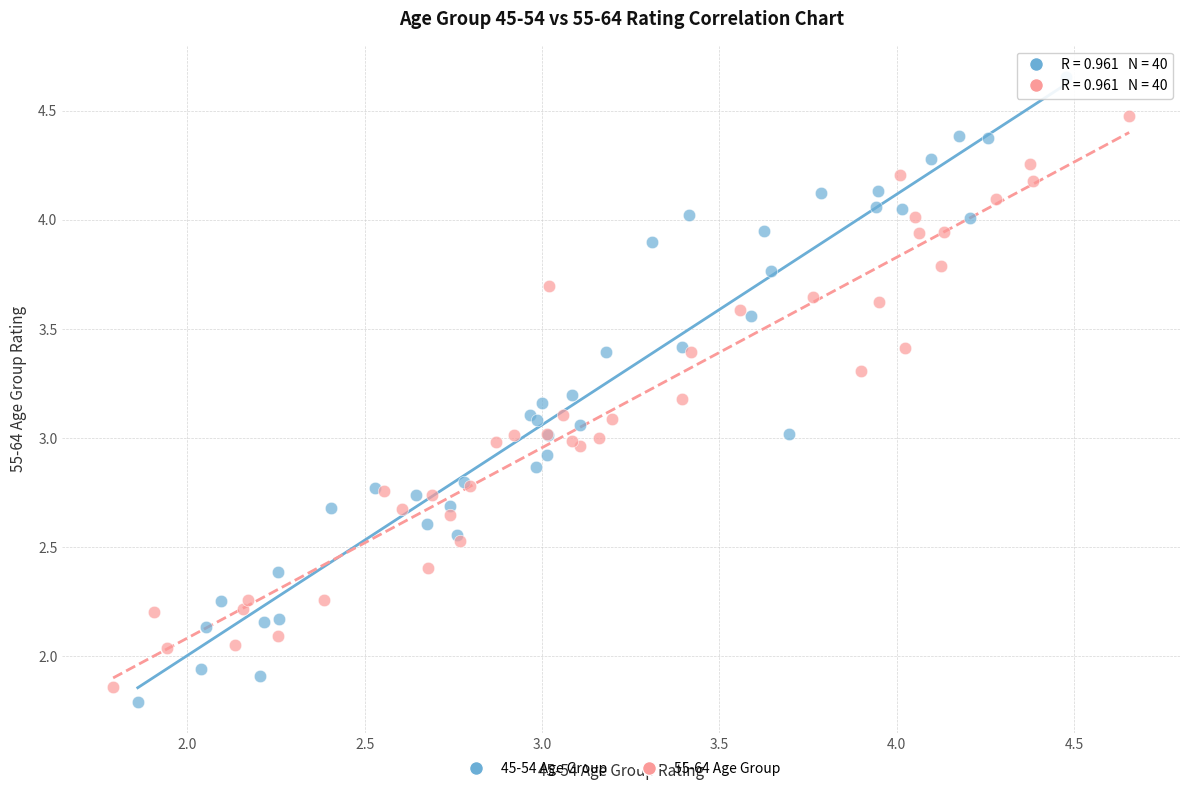

Which series has the widest spread of Y values?

45-54 Age Group